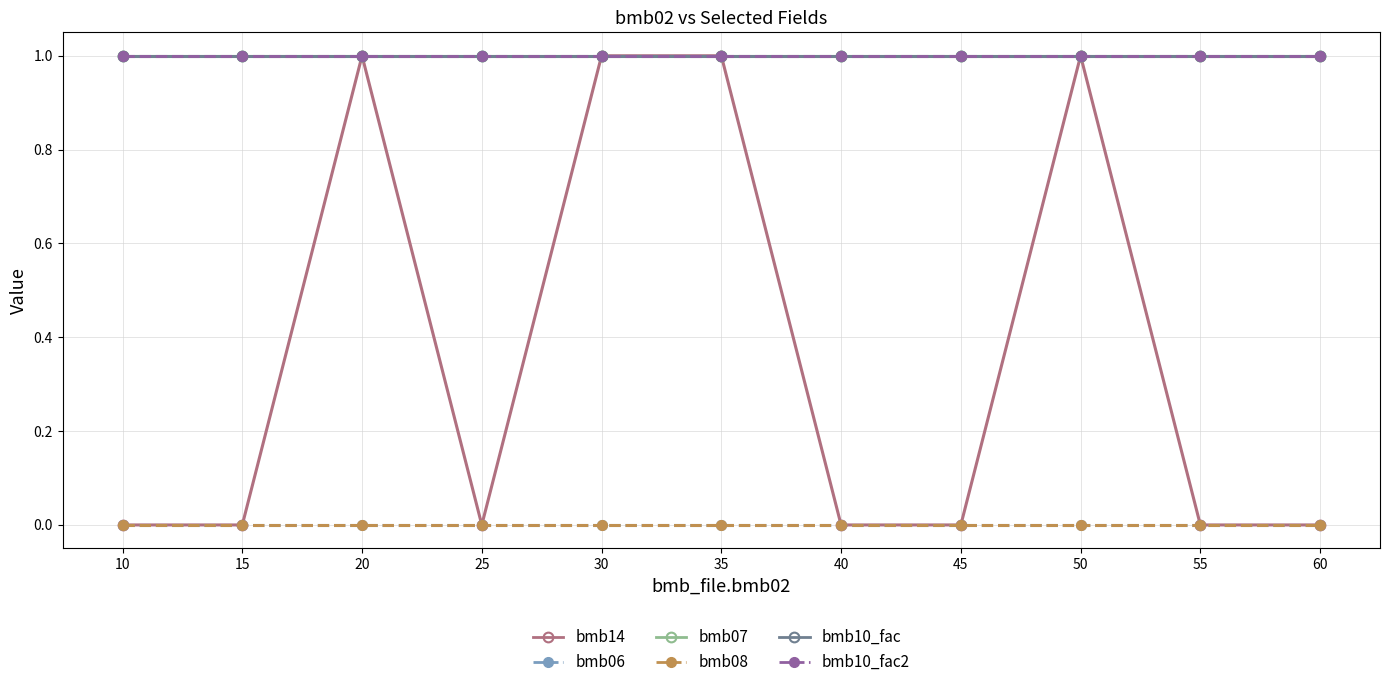

Which has a higher value, 55 or 60?

55